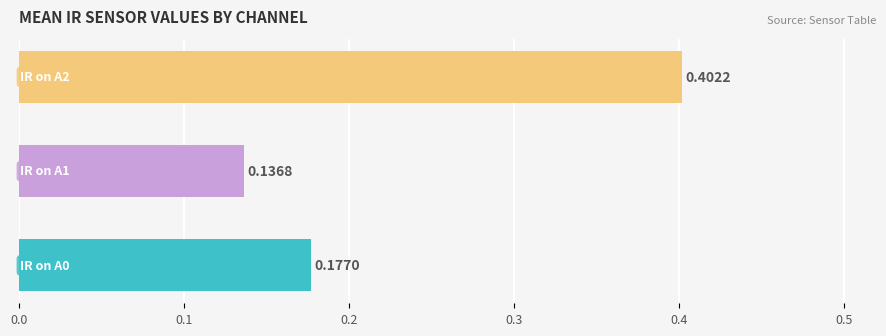

Does the chart contain stacked bars?

No